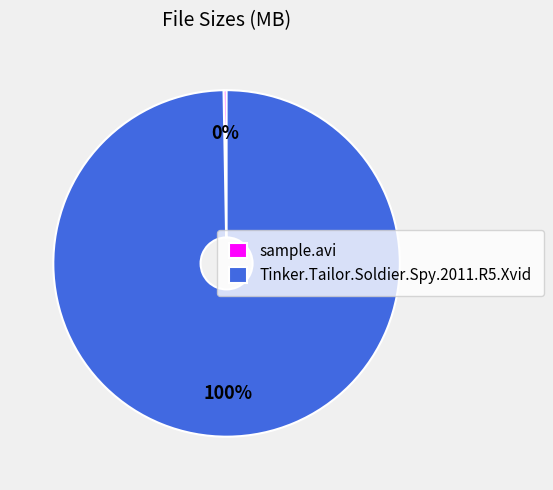

Approximately how many times larger is the value at Tinker.Tailor.Soldier.Spy.2011.R5.Xvid compared to sample.avi?

356.2